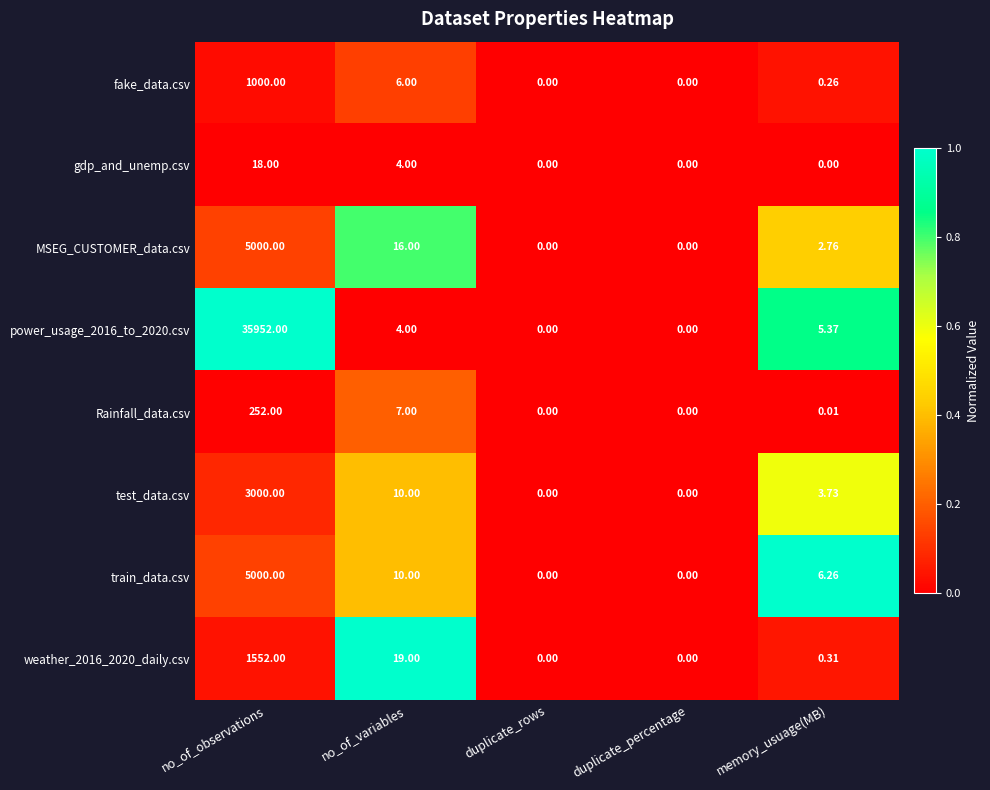

Is the value of MSEG_CUSTOMER_data.csv at duplicate_rows greater than the value of Rainfall_data.csv at no_of_variables?

No